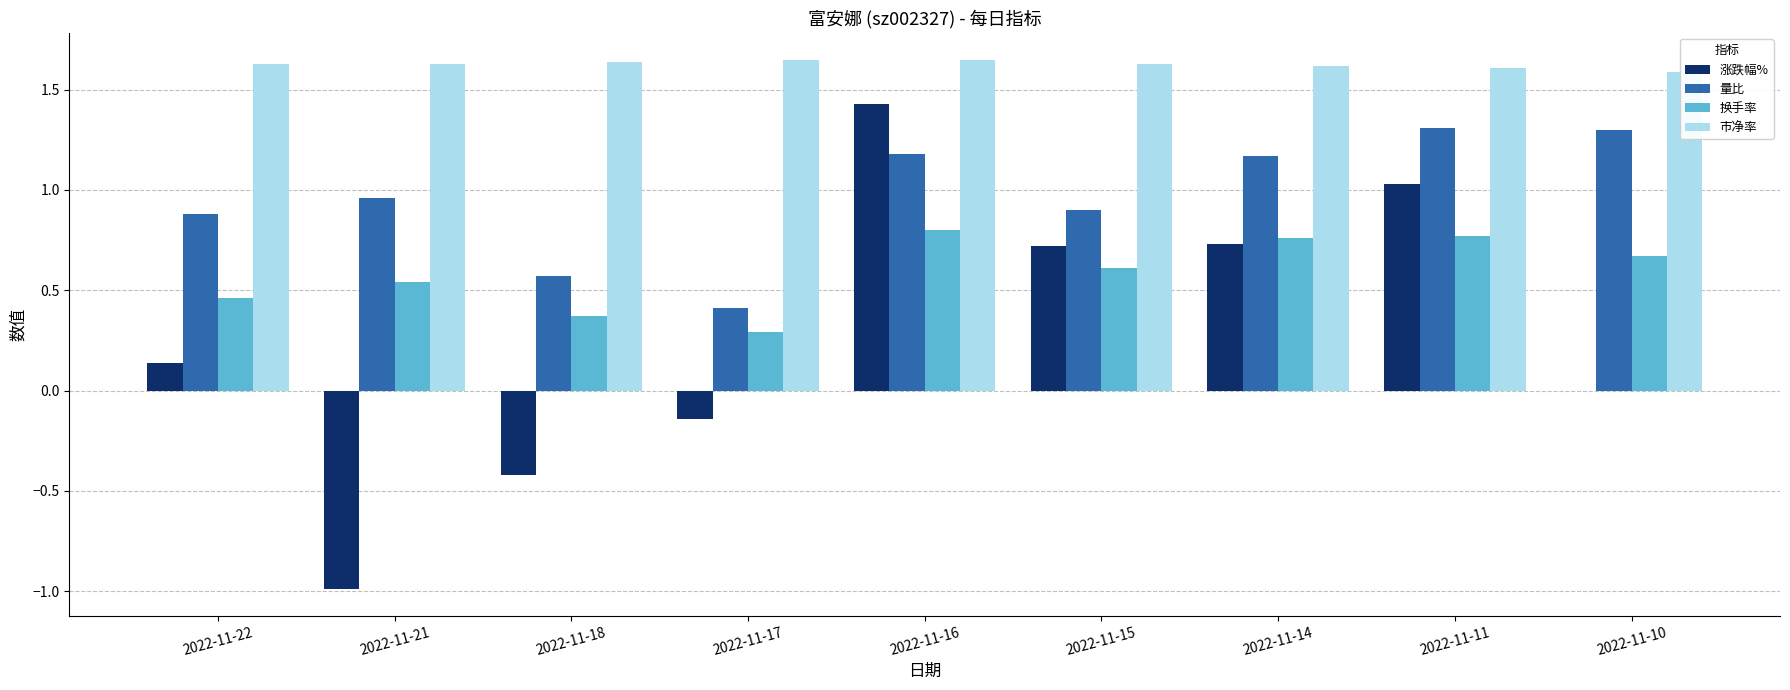

What is the value of the 市净率 bar at the 2nd from the left?

1.6